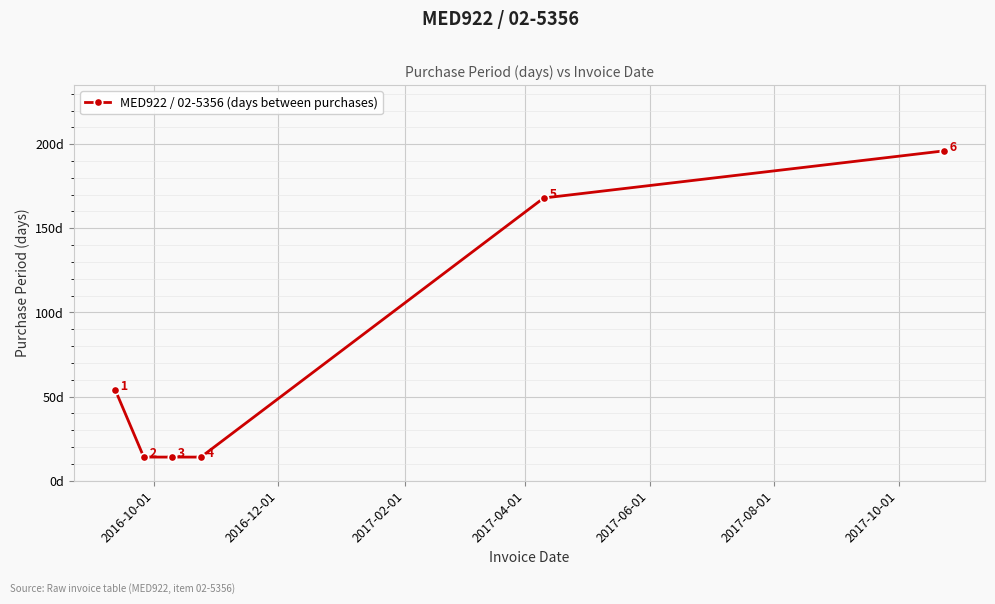

Does the chart display data point markers on the line(s)?

Yes